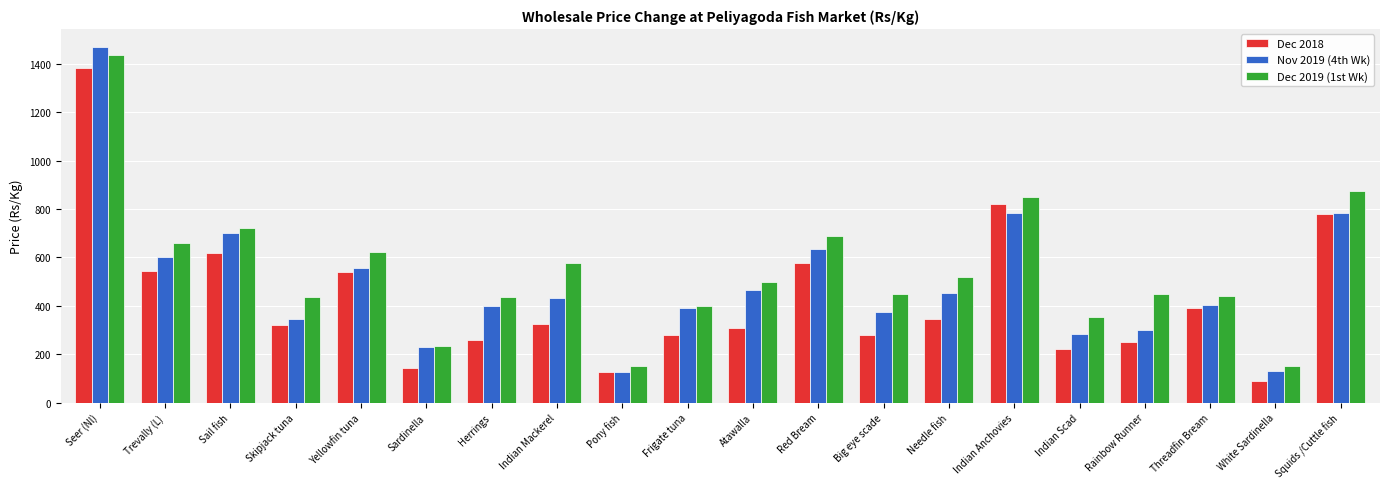

The value of Nov 2019 (4th Wk) at Seer (Nl) is 1470.0. True or false?

True